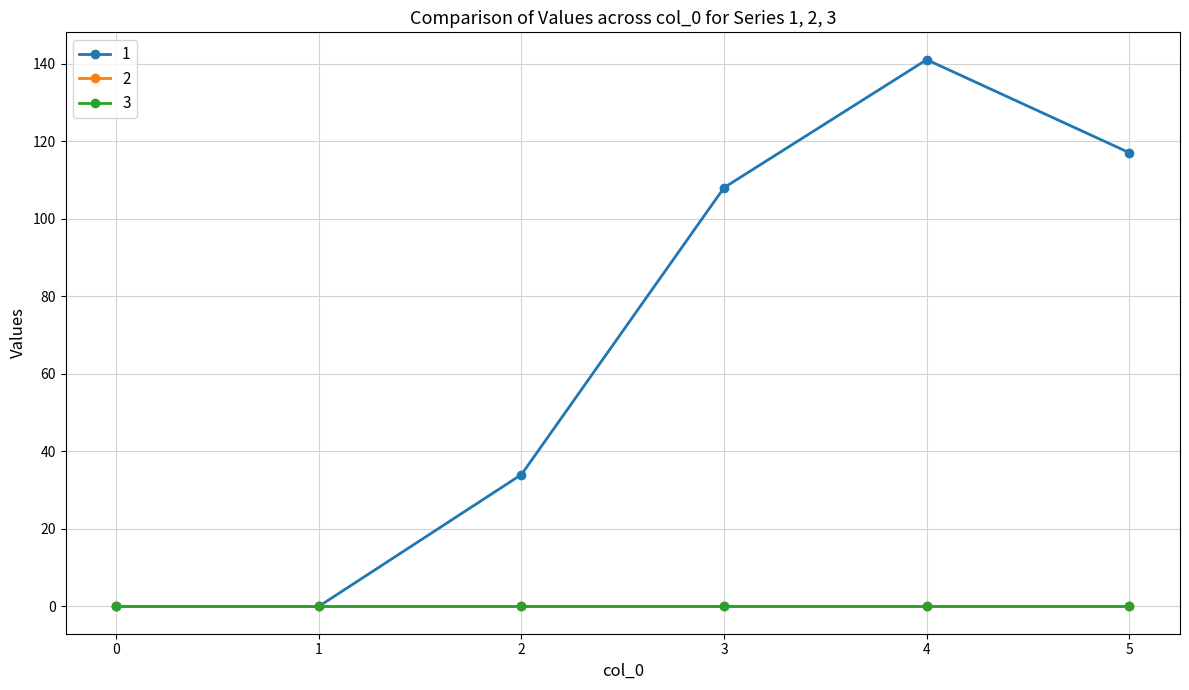

What is the difference between the second highest and minimum values in the 1 series?

117